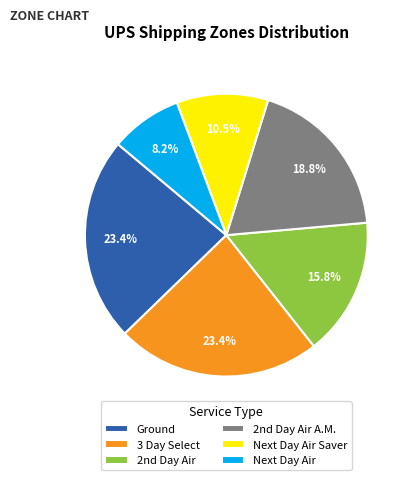

Which category has the smallest portion of the pie?

Next Day Air